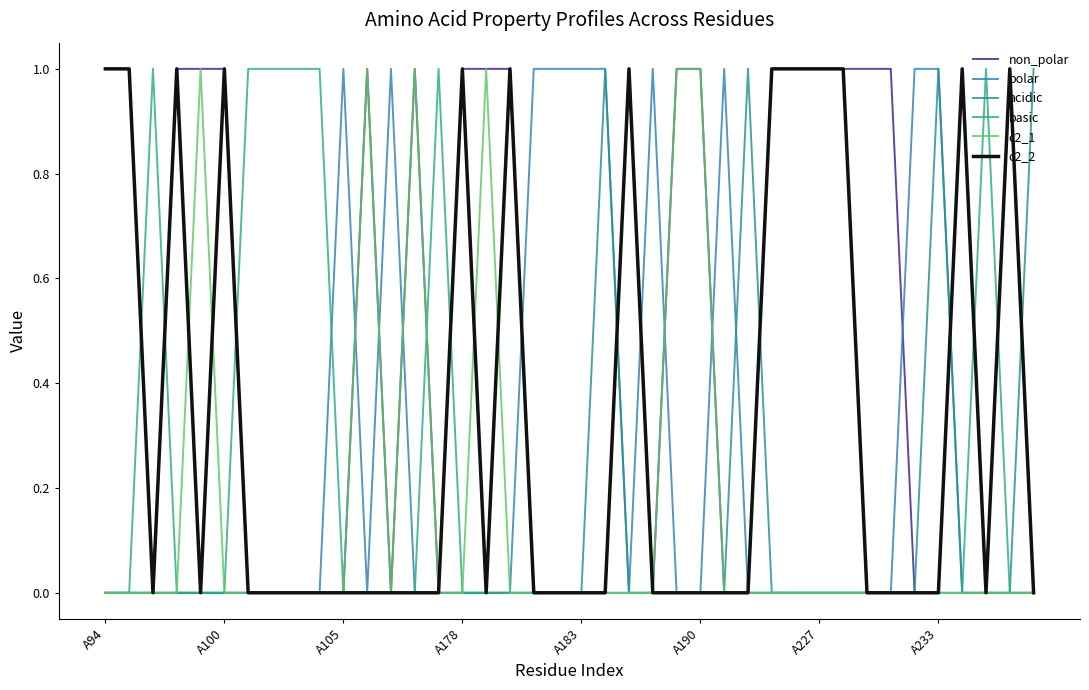

How many series are shown in this chart?

6